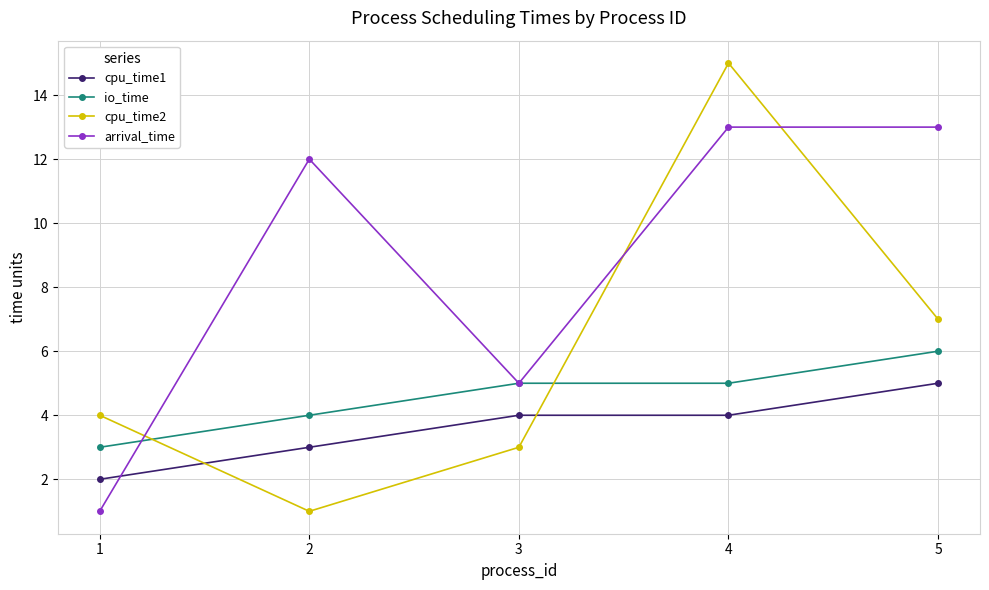

How many categories are shown in the chart?

5